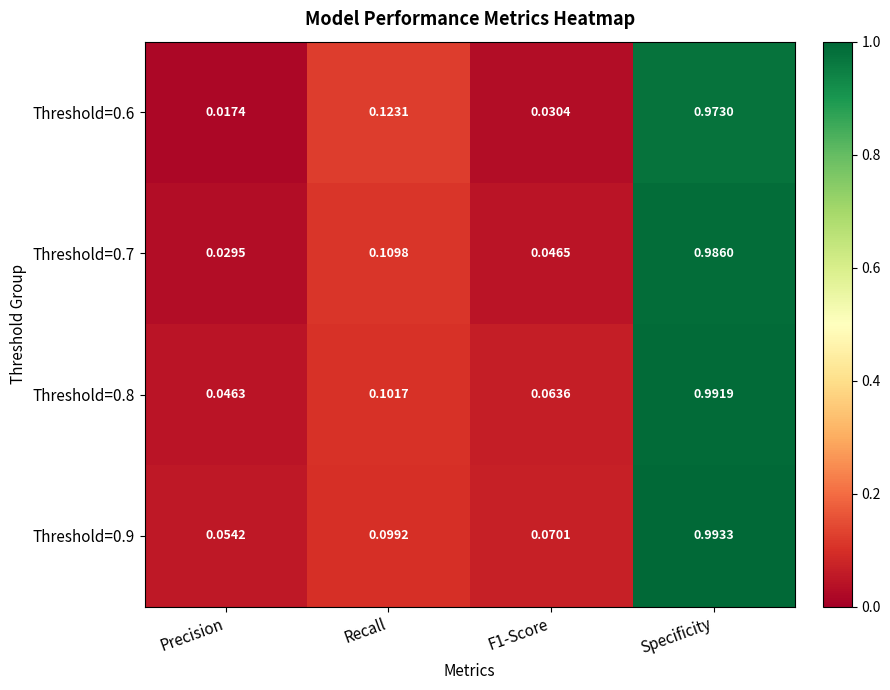

Which category has the highest value across all series?

Specificity